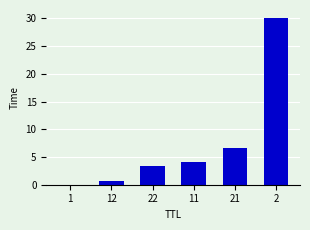

What value does the data have at 22?

3.3